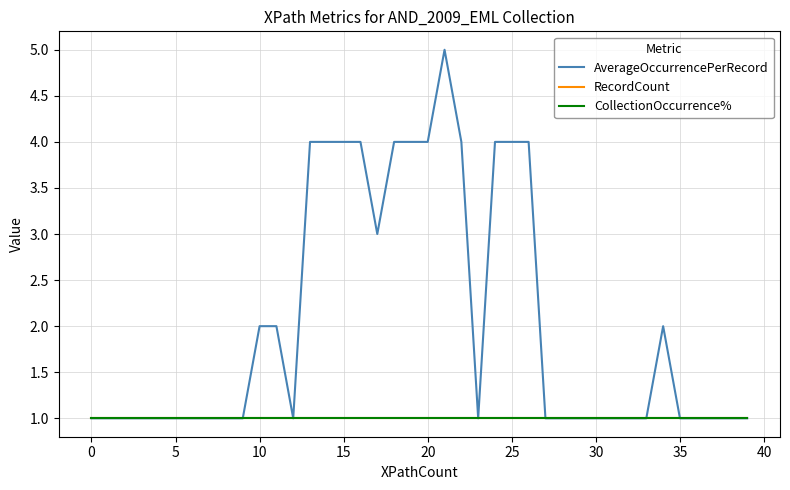

Does the chart have visible grid lines?

Yes